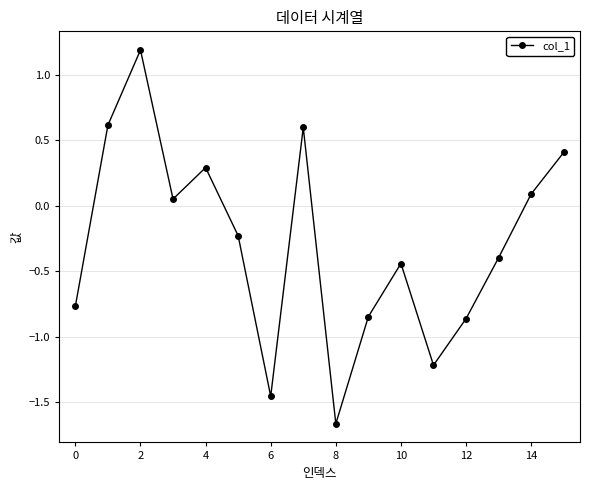

What is the maximum value shown in the chart?

1.2